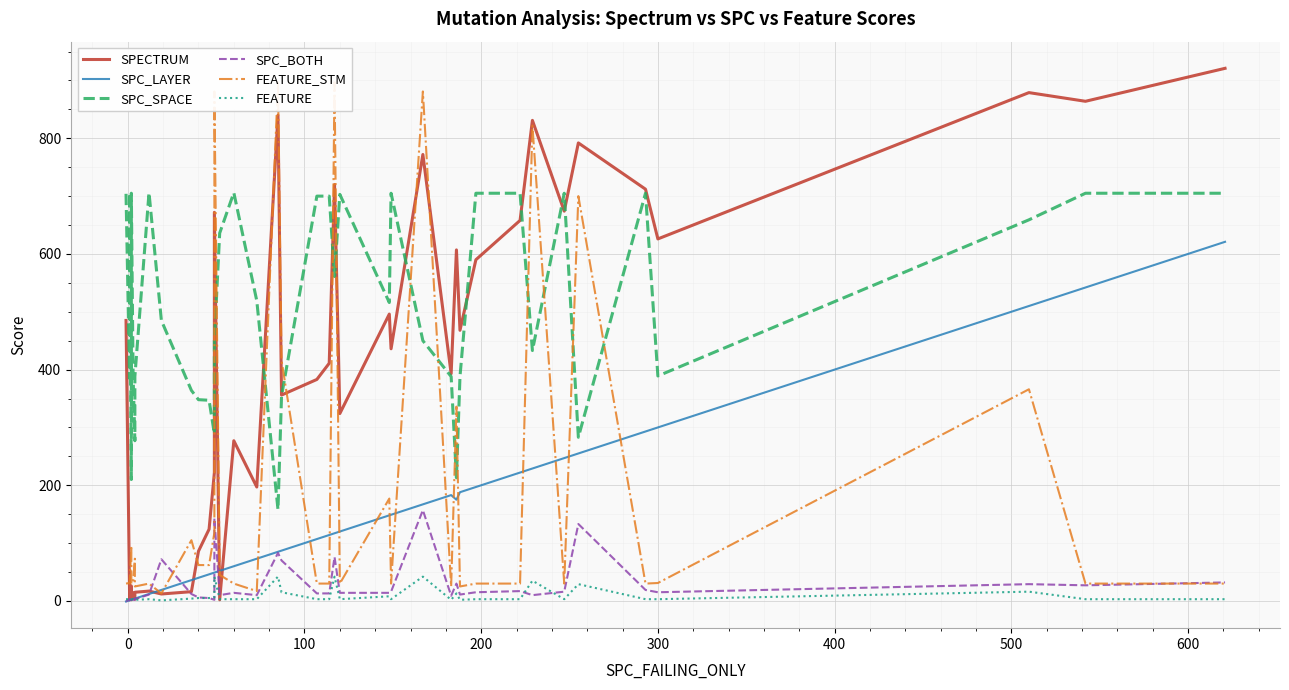

What is the label of the 36th point from the right?

300